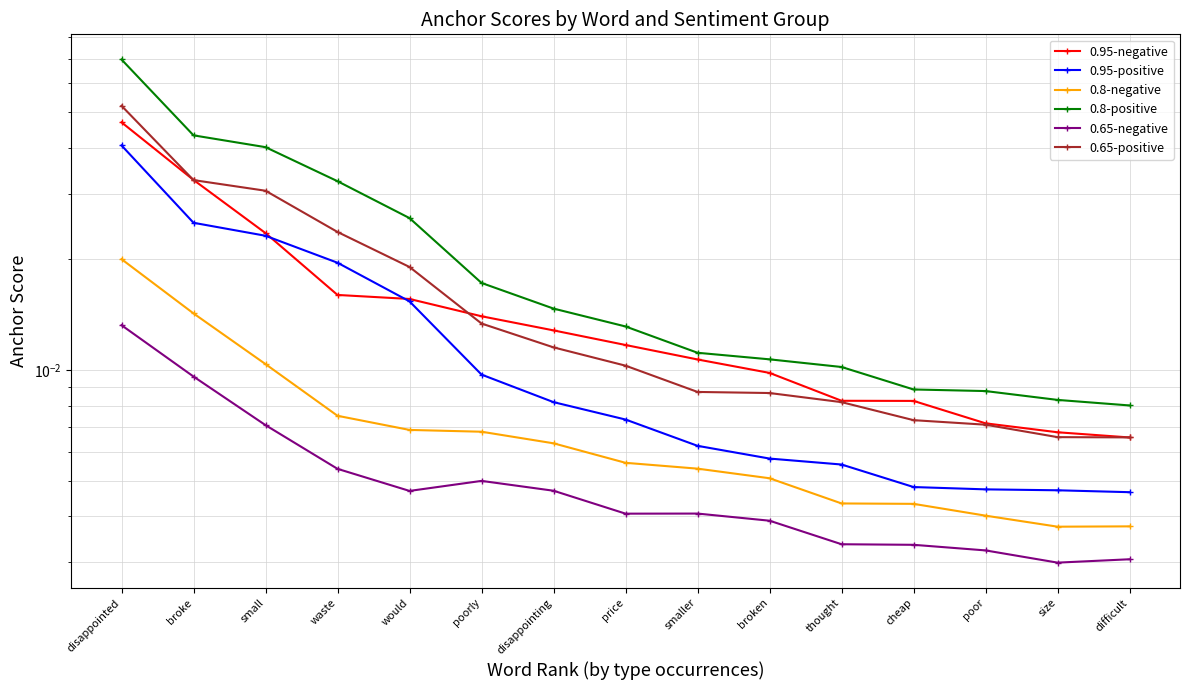

Which series has the largest range (max minus min)?

0.8-positive